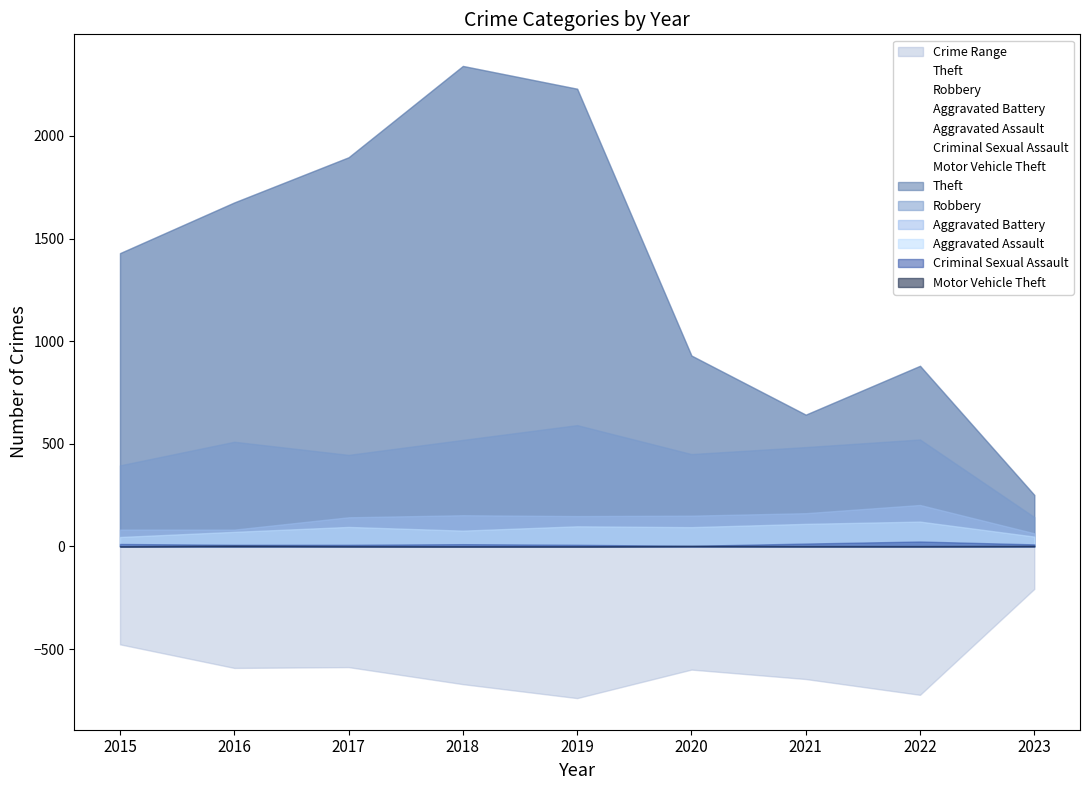

Reading right to left, extract all data points from this chart.

Theft: 251	880	642	930	2230	2341	1896	1676	1429
Robbery: 143	521	484	450	591	519	446	510	395
Aggravated Battery: 64	202	162	150	148	152	142	82	82
Aggravated Assault: 48	121	110	94	98	77	95	71	46
Criminal Sexual Assault: 10	24	14	3	8	11	8	8	12
Motor Vehicle Theft: 3	2	2	3	1	1	2	4	1